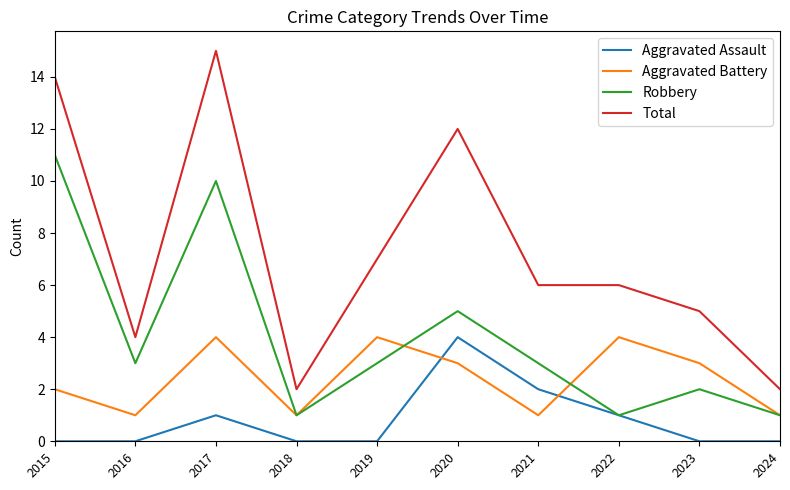

Does the chart have visible grid lines?

No